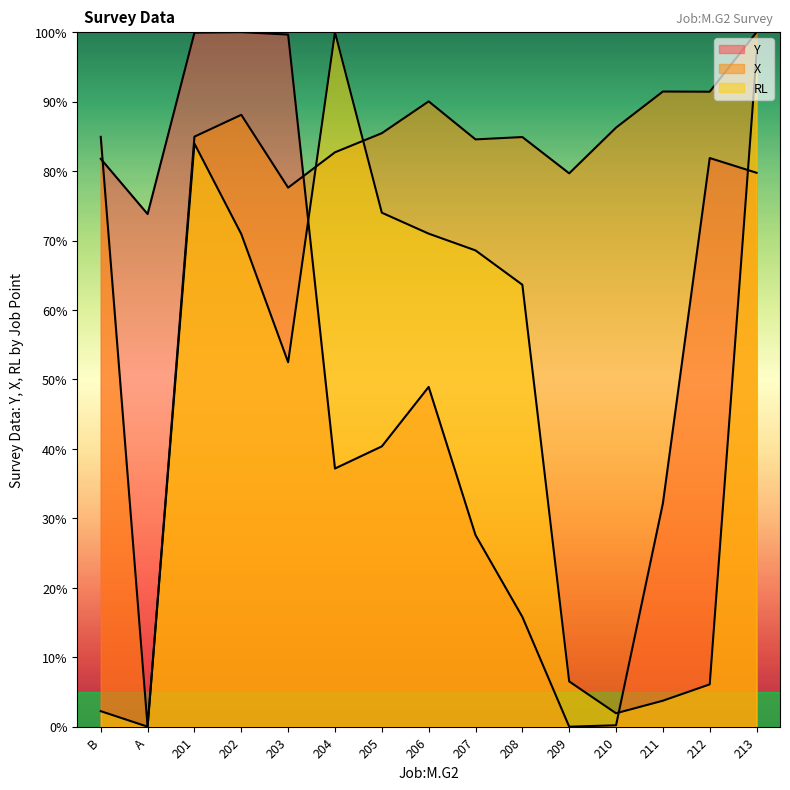

Reading right to left, what are all the values shown in this chart?

Y: 213=79.8	212=81.9	211=32.2	210=0.2	209=0.0	208=15.8	207=27.6	206=48.9	205=40.4	204=37.2	203=99.7	202=100.0	201=99.9	A=73.8	B=81.8
X: 213=100.0	212=91.4	211=91.5	210=86.3	209=79.7	208=84.9	207=84.6	206=90.0	205=85.5	204=82.7	203=77.6	202=88.1	201=85.0	A=0.0	B=84.9
RL: 213=96.8	212=6.1	211=3.7	210=1.9	209=6.5	208=63.6	207=68.6	206=71.0	205=74.0	204=100.0	203=52.5	202=70.9	201=84.0	A=0.0	B=2.2